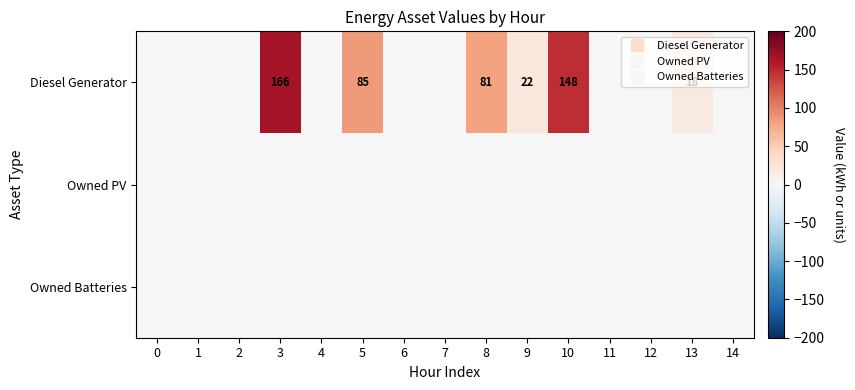

What is the difference between the maximum and minimum values in the row_0 series?

166